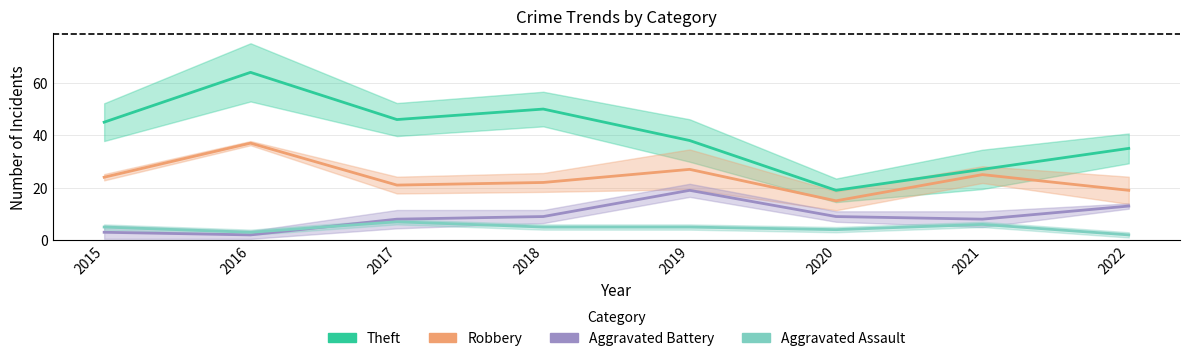

How many values in the Robbery series are below 24?

4